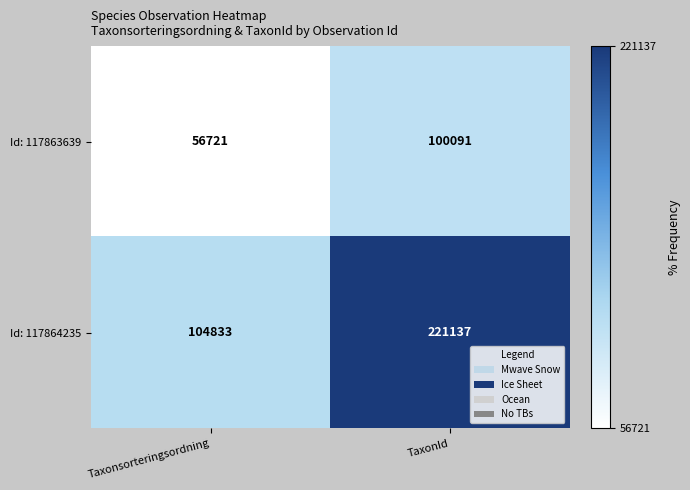

What is the spread (max minus min) of values at TaxonId?

121046